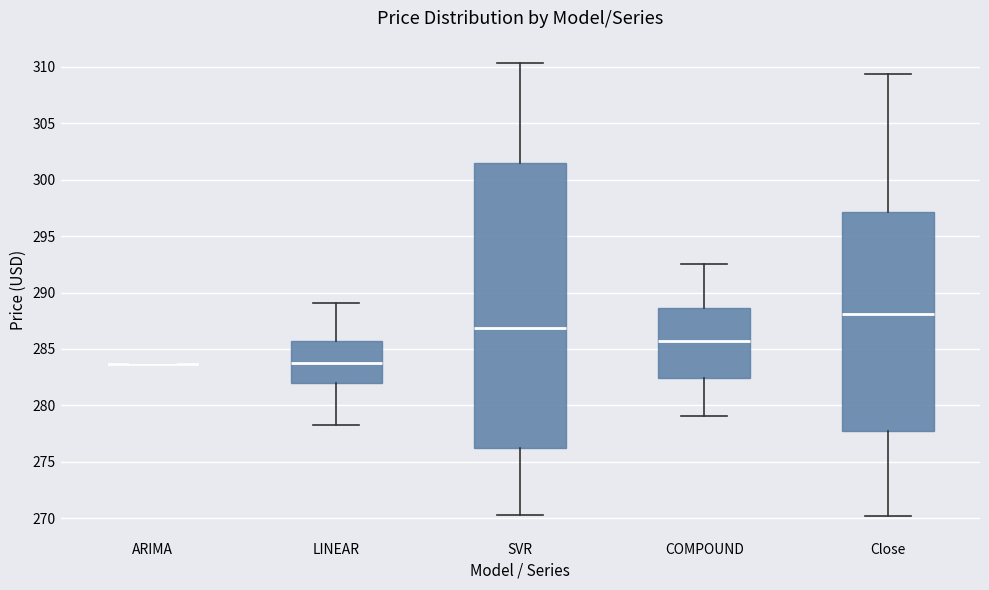

Reading left to right, transcribe this box plot: for each box, give where its median line is, the range the box spans, and where its two whiskers end, as read against the y-axis. The values are not printed on the chart, so give them approximately, as read against the axis.

ARIMA: box collapsed to a line at 283.5, whiskers 283.5 to 283.5
LINEAR: median 283.5, box 282.0 to 285.5, whiskers 278.5 to 289.0
SVR: median 287.0, box 276.0 to 301.5, whiskers 270.5 to 310.5
COMPOUND: median 285.5, box 282.5 to 288.5, whiskers 279.0 to 292.5
Close: median 288.0, box 277.5 to 297.0, whiskers 270.0 to 309.5